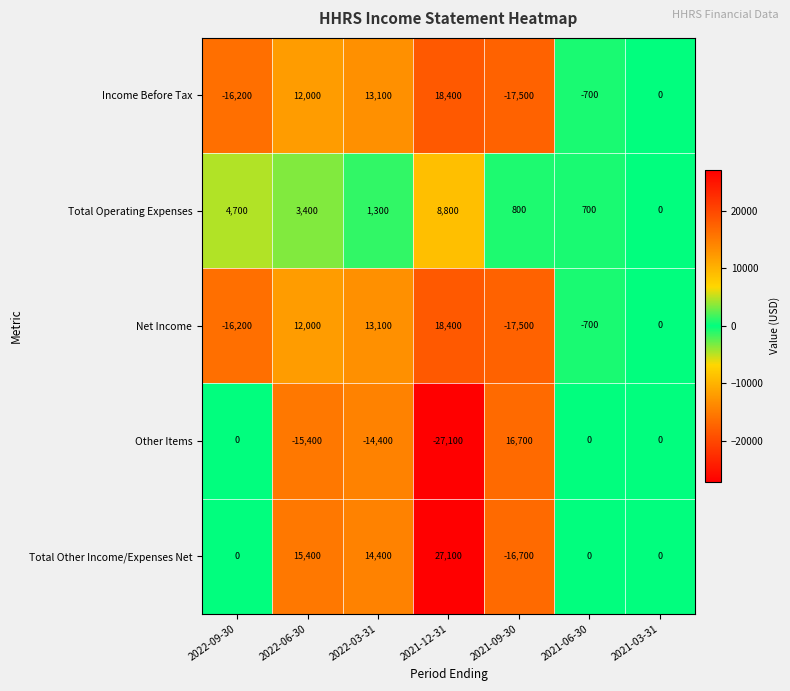

How many categories are shown in the chart?

7